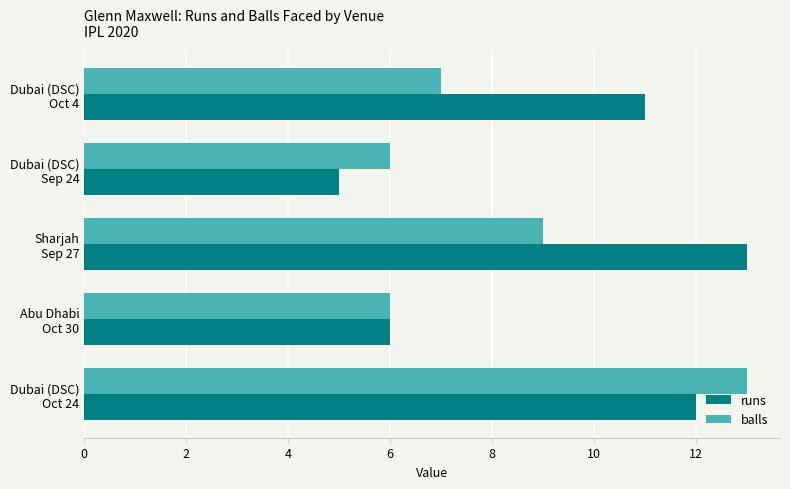

What is the sum of all balls values?

41